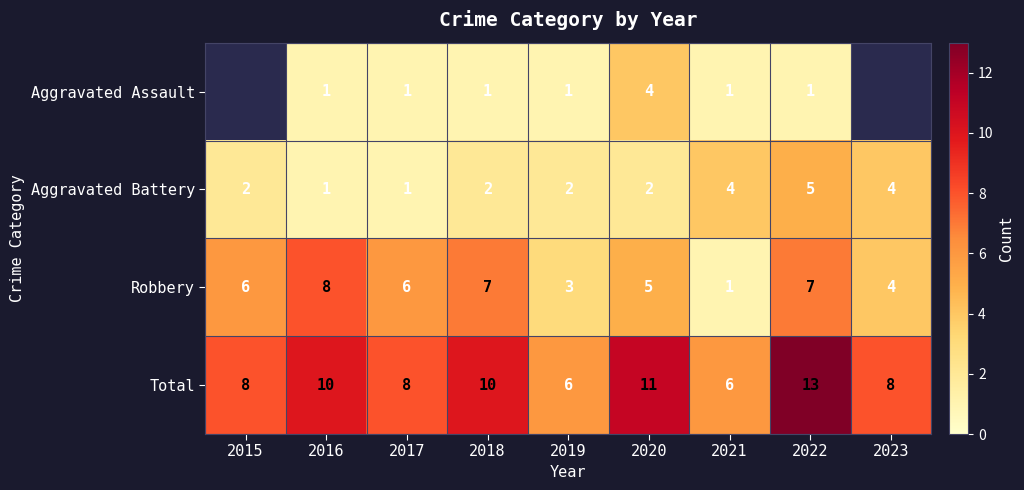

What is the approximate value of Robbery at 2016?

8